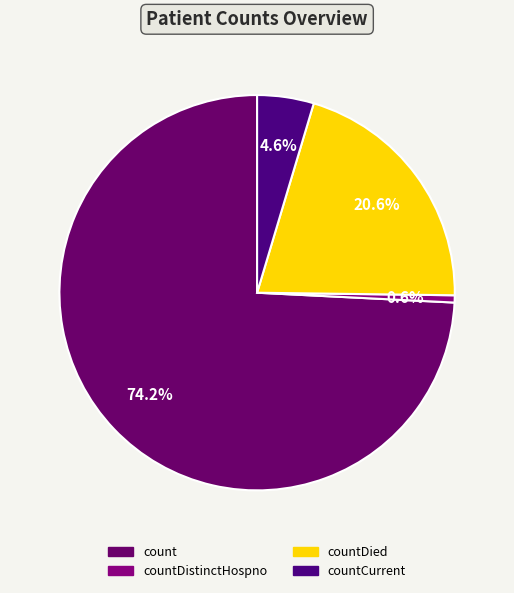

Count the number of slices in the pie.

4